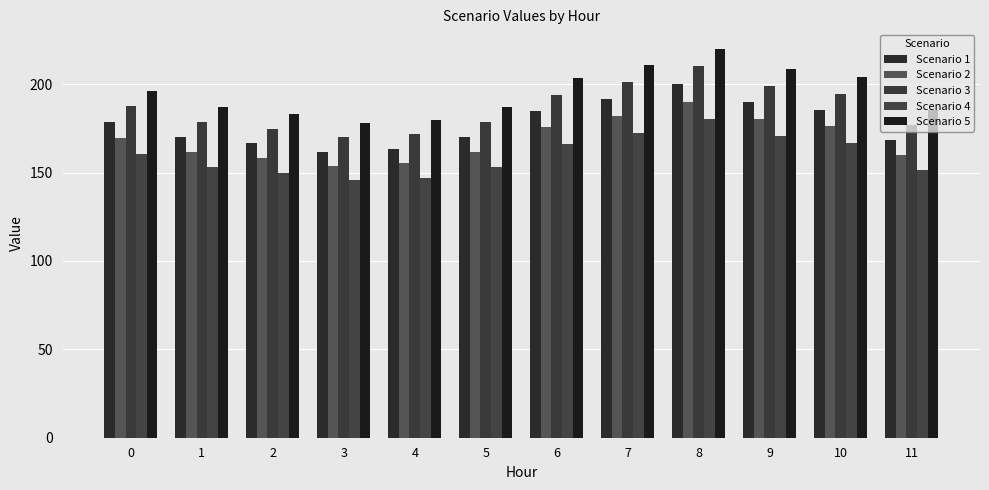

What value does the Scenario 4 series have at 8?

180.0